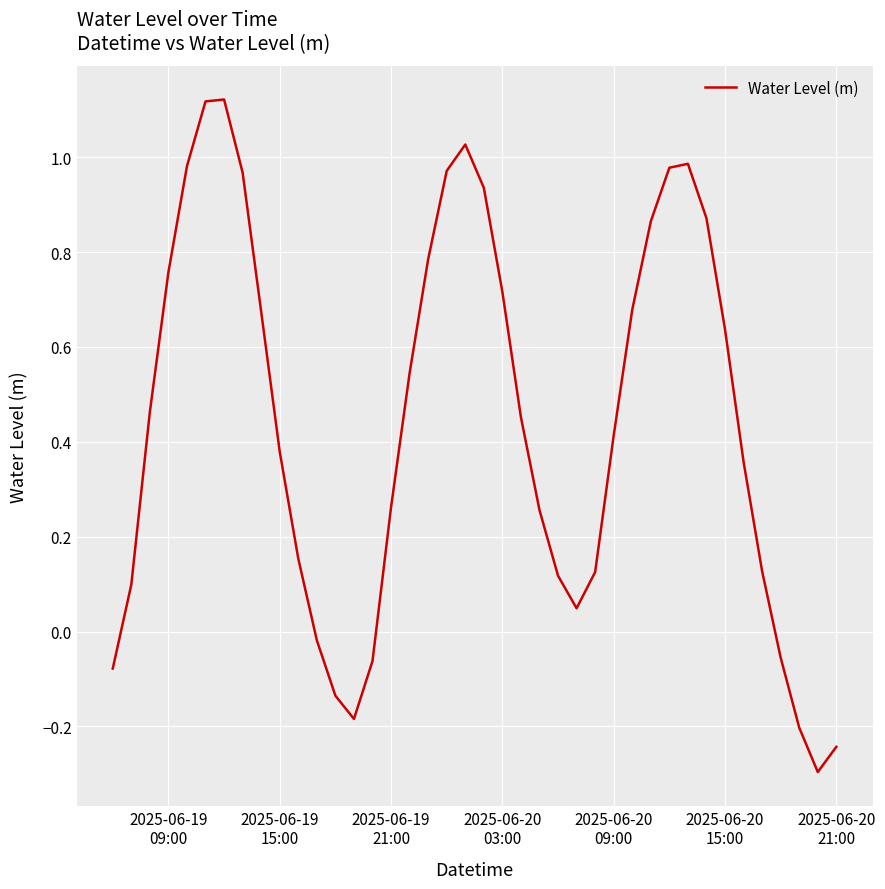

What is the difference between the maximum and minimum values?

1.4